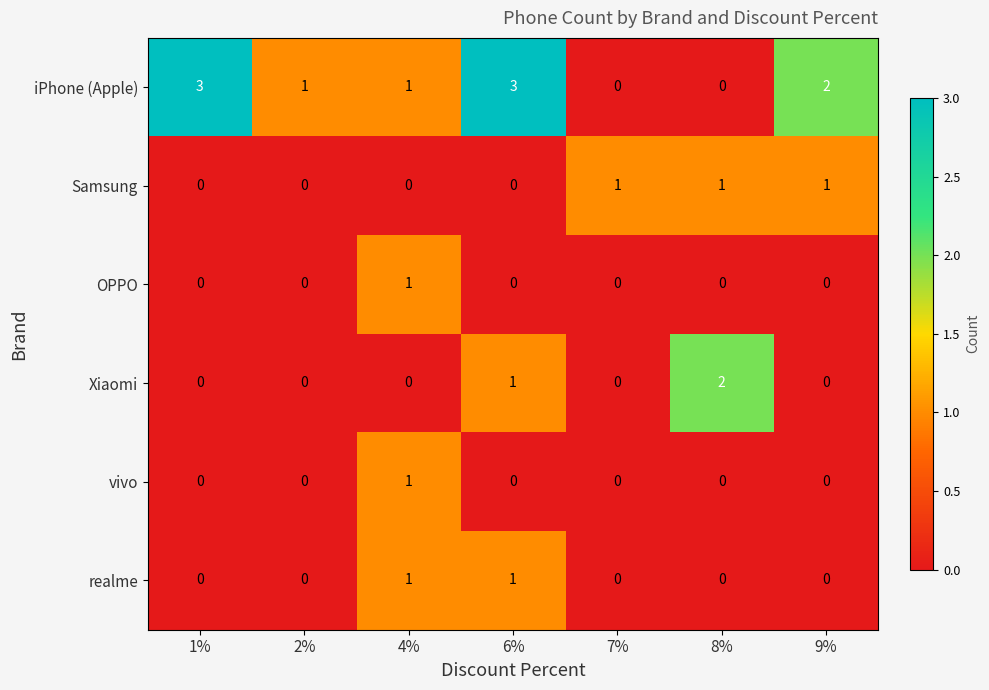

Which series has the widest spread of values?

iPhone (Apple)